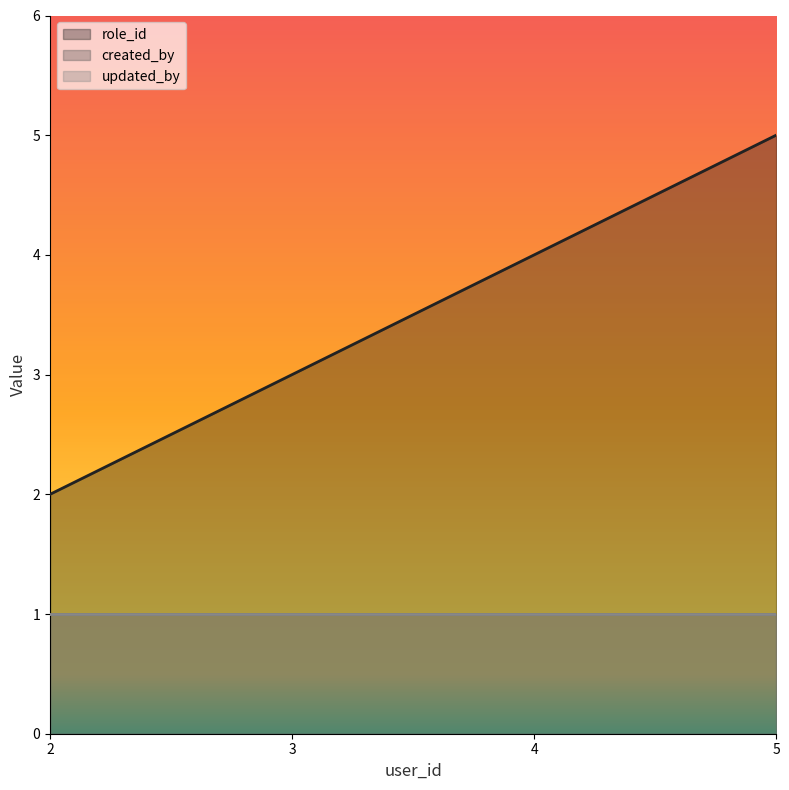

Rank the series at 3 from highest to lowest value.

role_id, created_by, updated_by